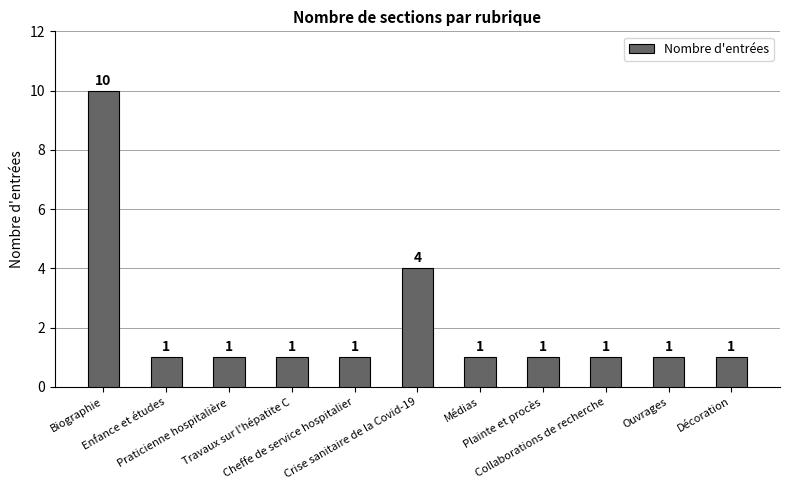

What is the label of the 9th bar from the right?

Praticienne hospitalière